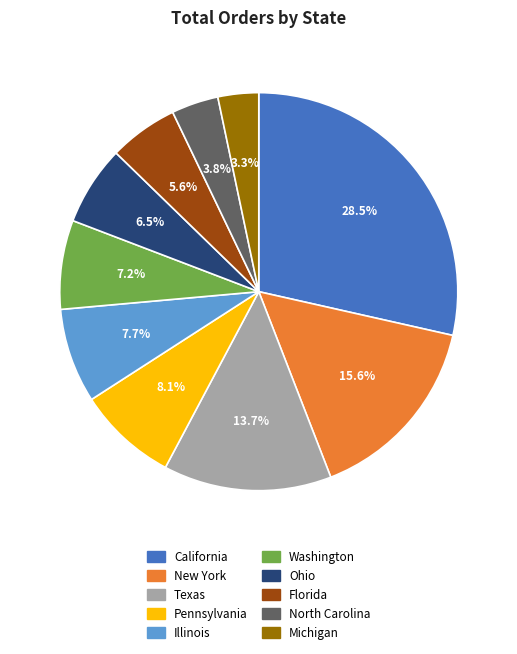

To the nearest percent, what portion does New York represent?

16%